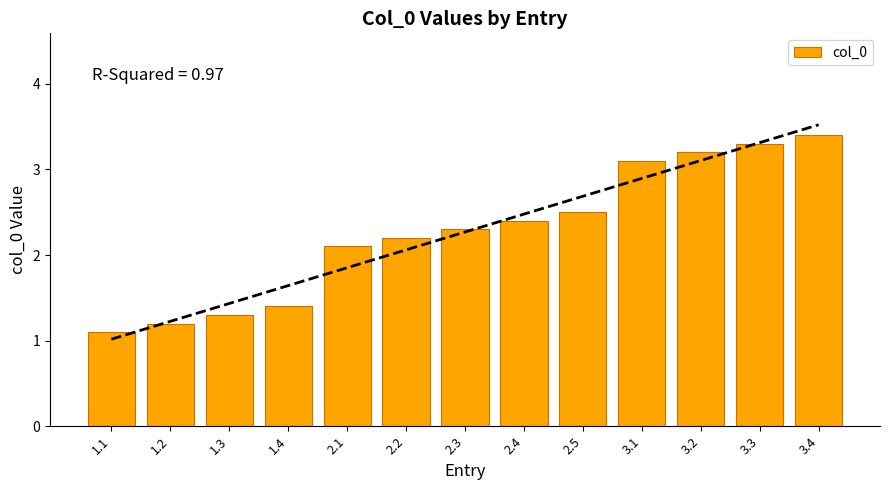

True or false: the data shows 1.2 at 3.4.

False